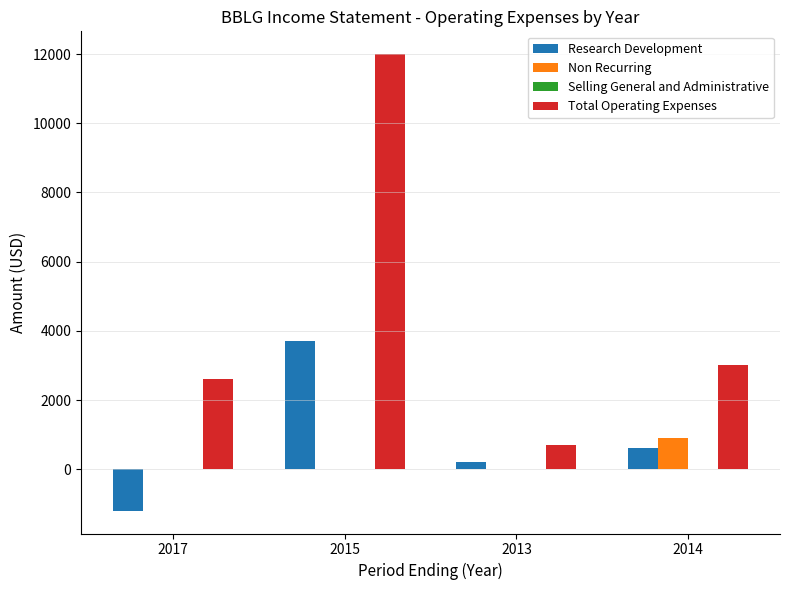

True or false: Total Operating Expenses has a value of 2600 at 2017.

True